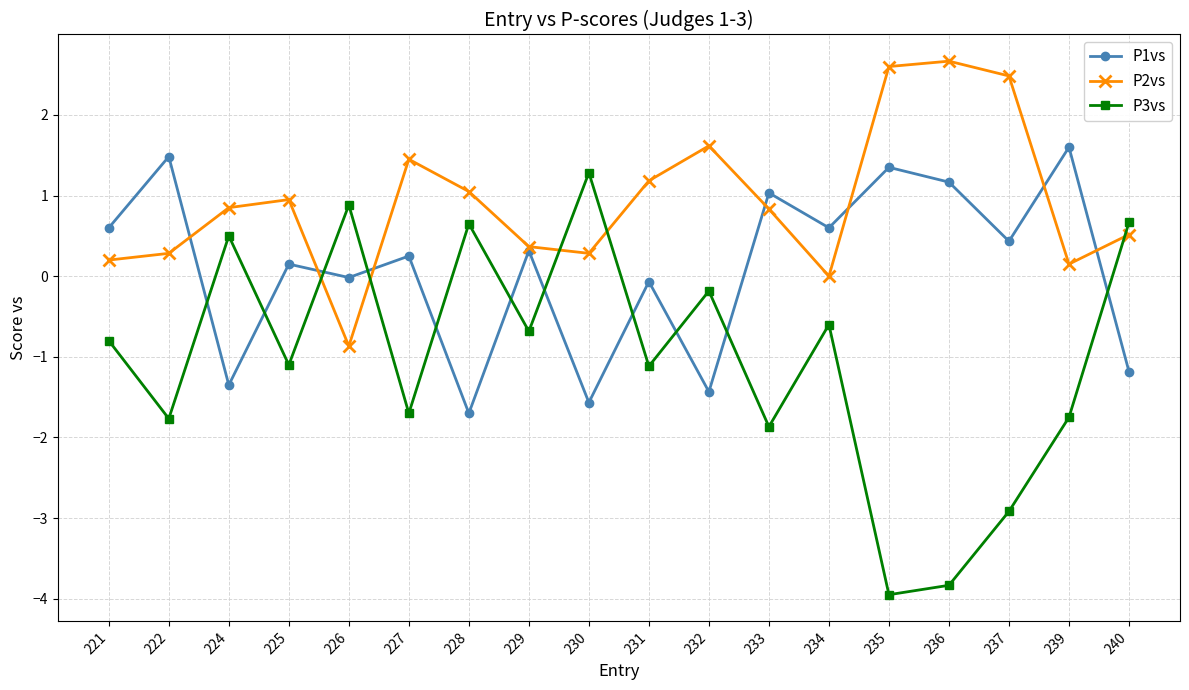

At which label does P3vs first exceed 0?

224